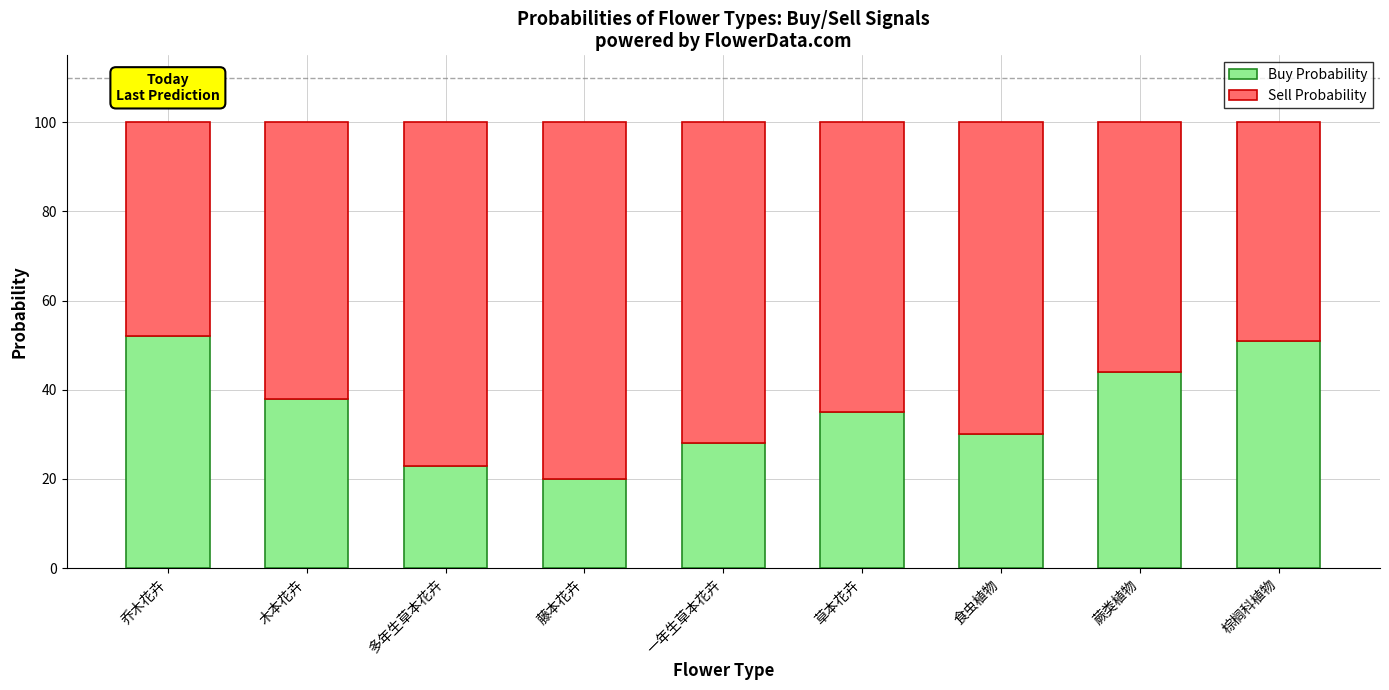

What is the difference between the maximum and second lowest values in the Buy Probability series?

29